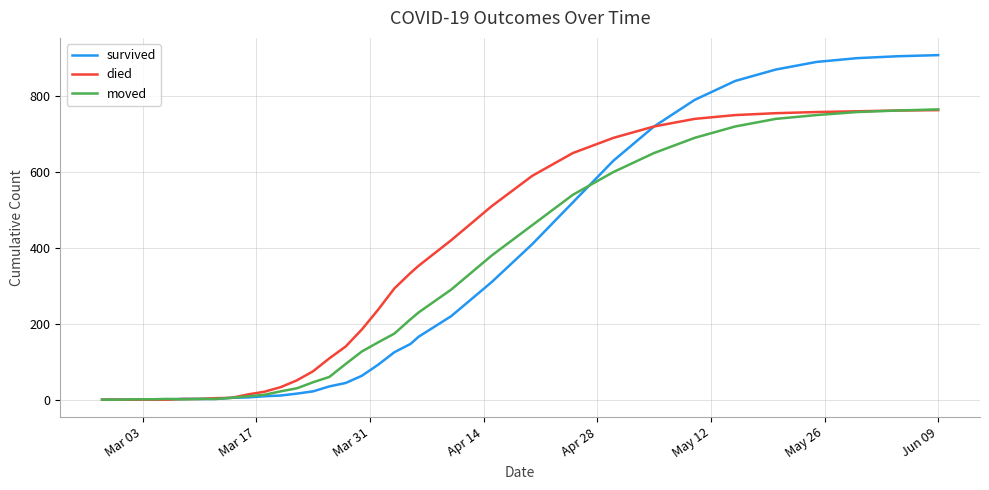

Which series has the widest spread of values?

survived